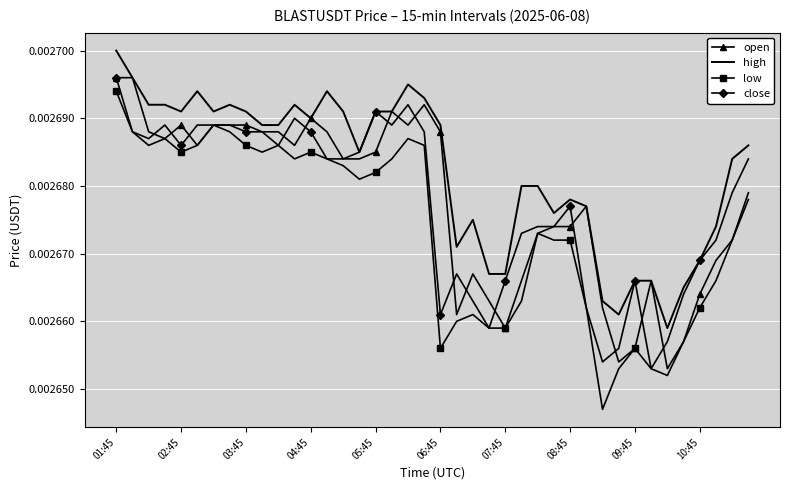

Which series has the largest total across all categories?

high